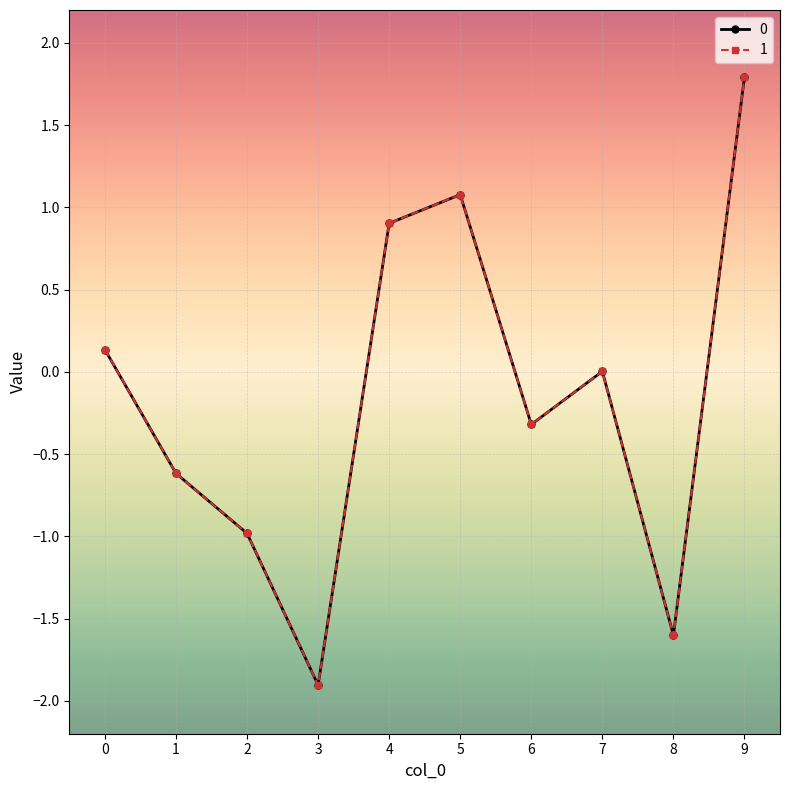

Is this an area chart (filled region under the line)?

No